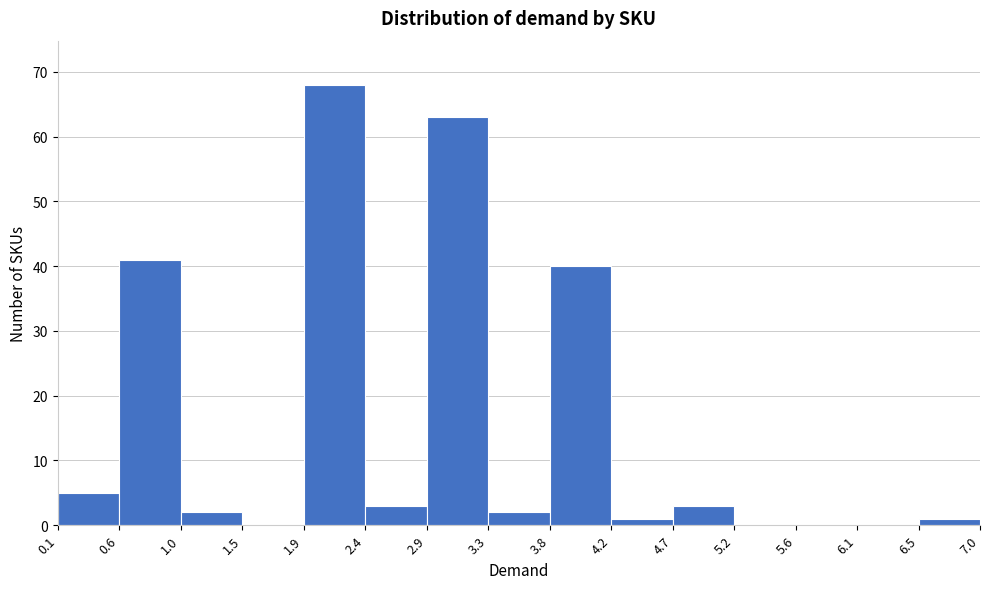

How tall is the bar that spans 3.8 to 4.2 on the x-axis? The values are not printed on the chart, so give them approximately, as read against the axis.

40